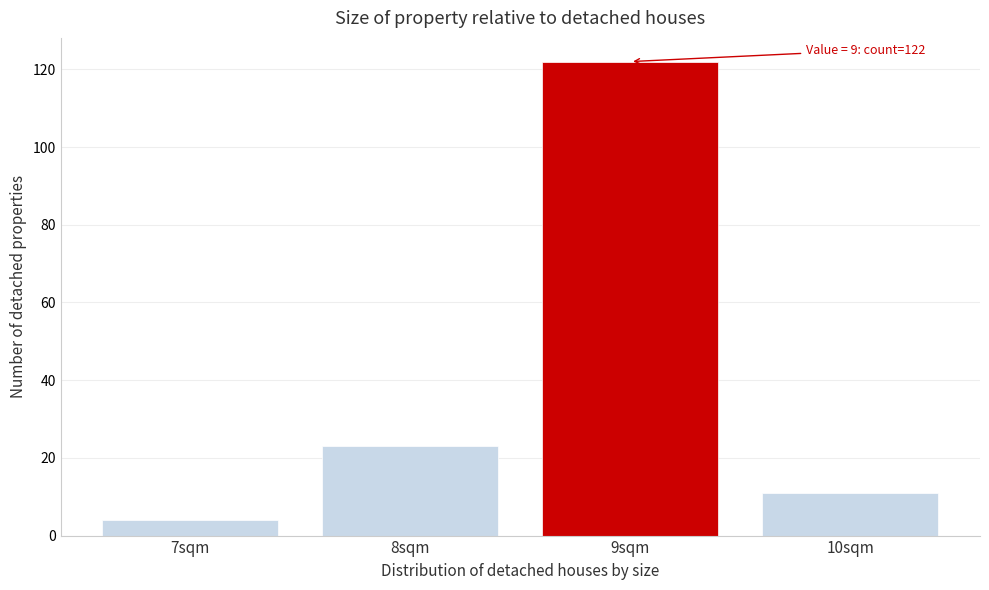

Over which range of the x-axis is the bar tallest?

8.5 to 9.5